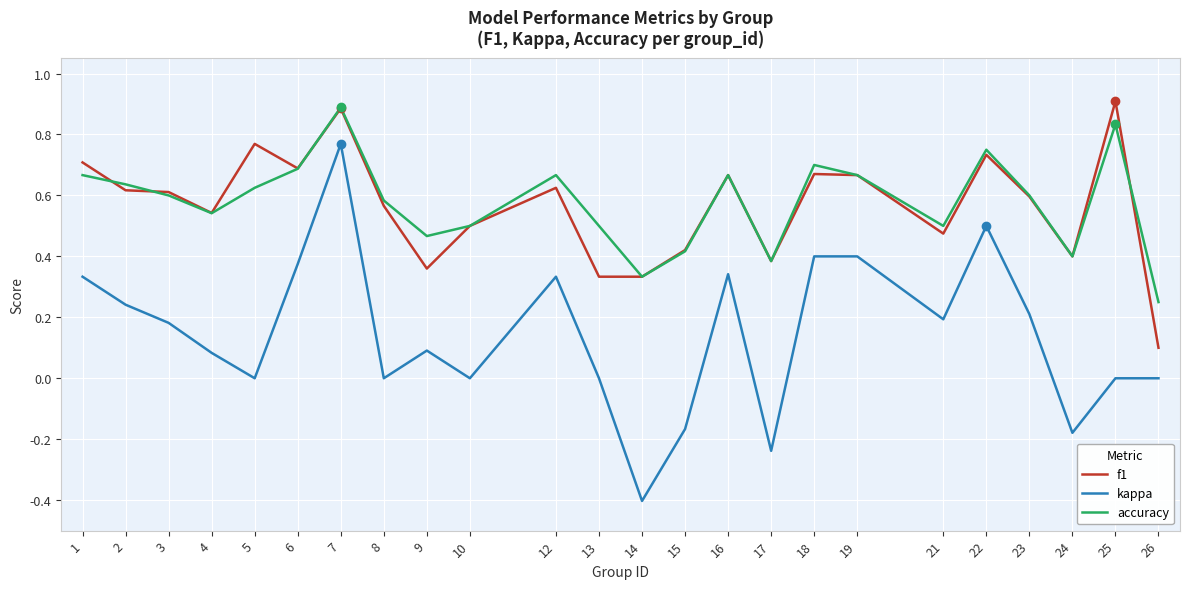

The accuracy series shows 0.3 at 8. True or false?

False